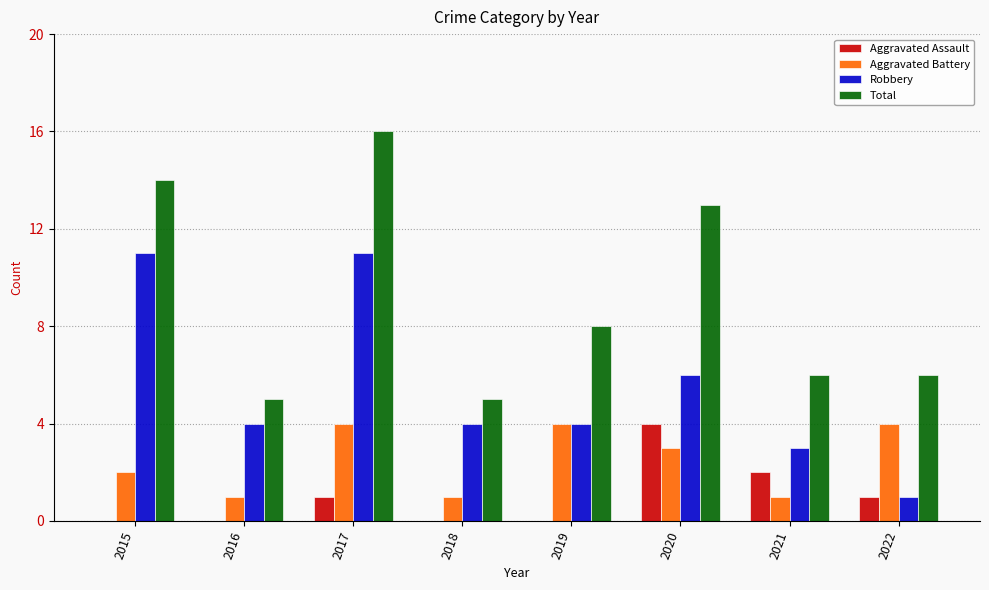

Does the chart contain stacked bars?

No